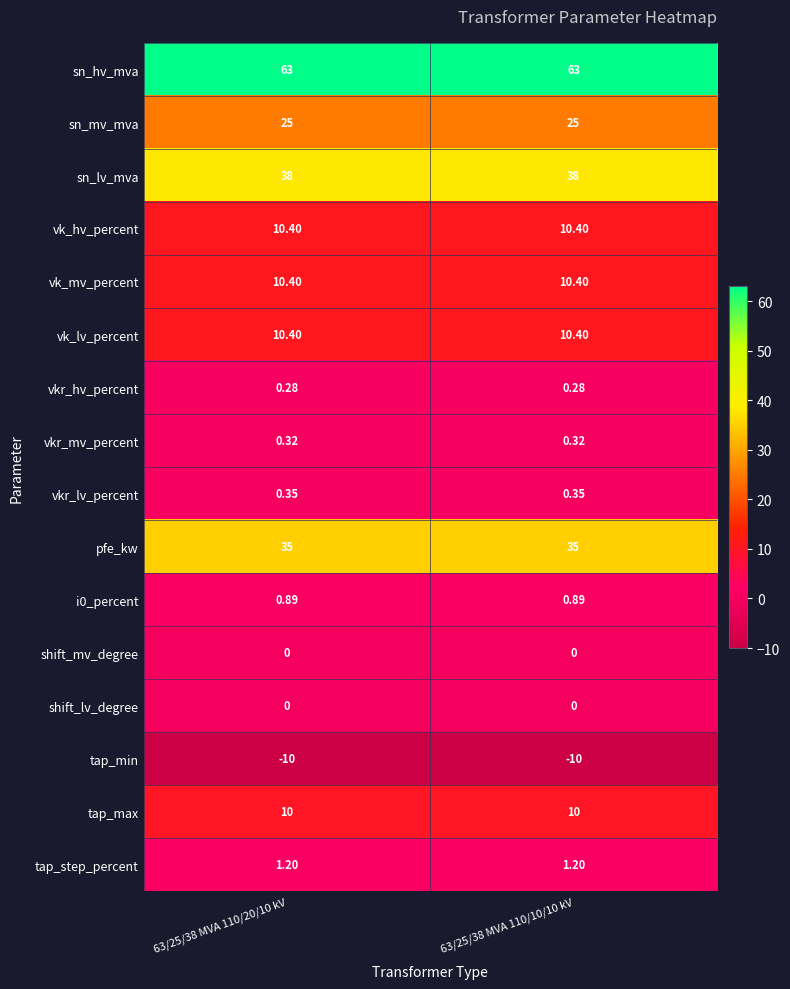

Which series has the largest total across all categories?

sn_hv_mva